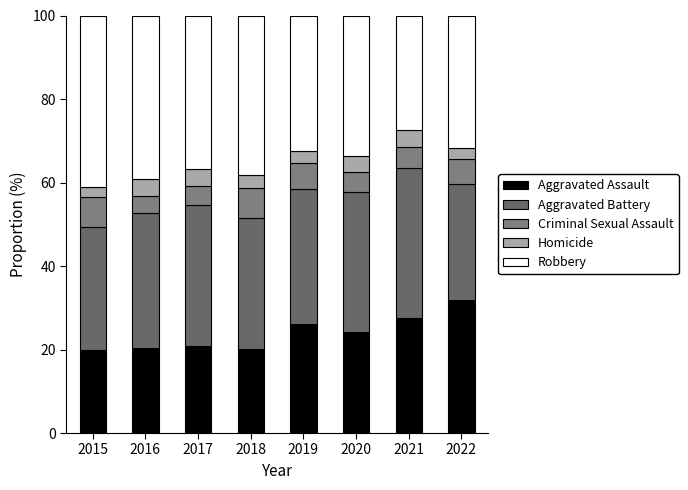

Is it true that Aggravated Assault equals 31.9 at 2022?

True